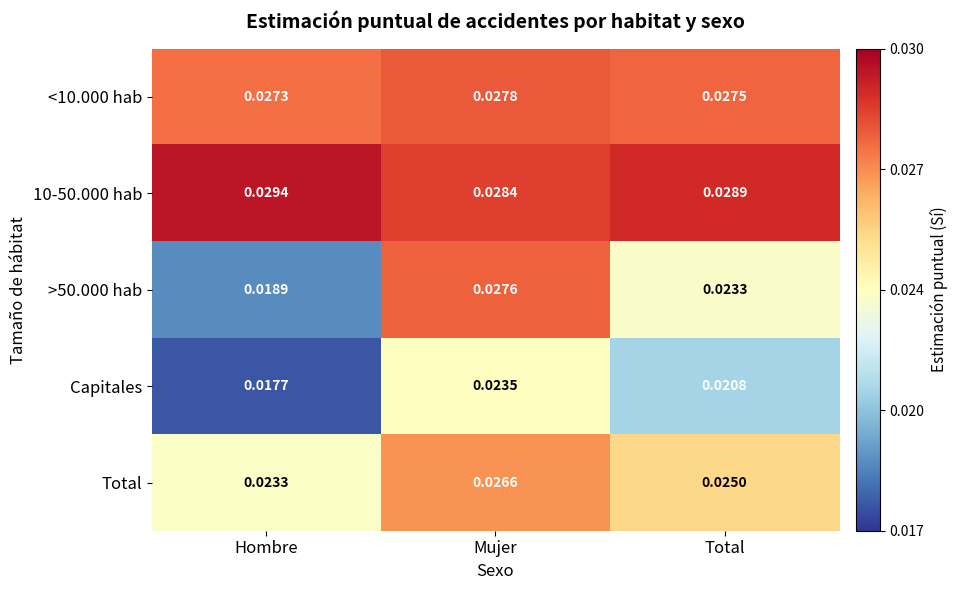

Rank the categories by 10-50.000 hab value from lowest to highest.

Mujer, Total, Hombre